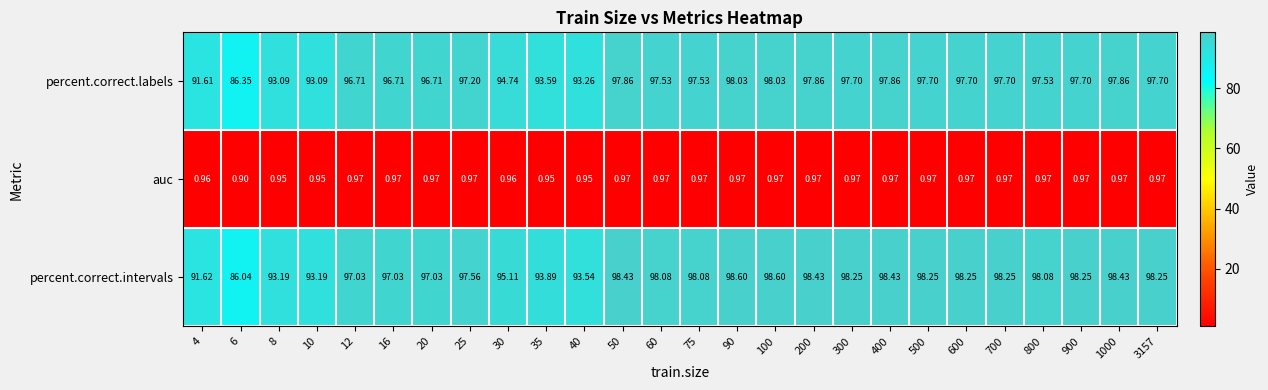

How many data points does each series have?

26